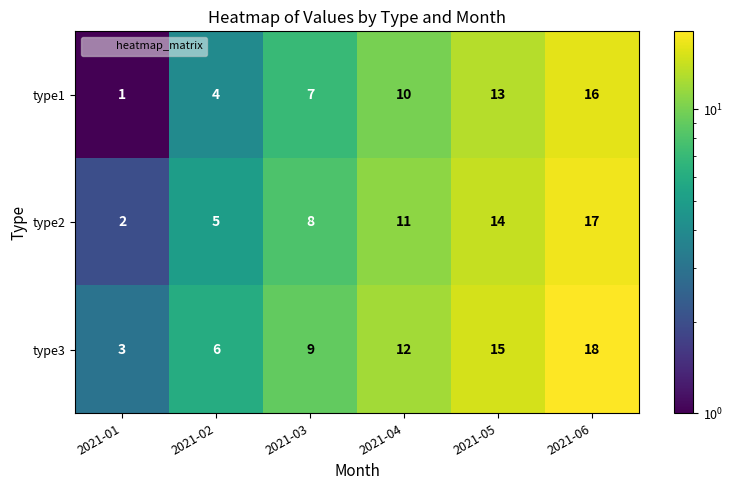

What is the lowest value of the type3 series?

3